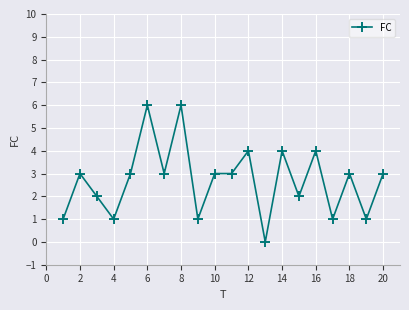

What is the maximum value shown in the chart?

6